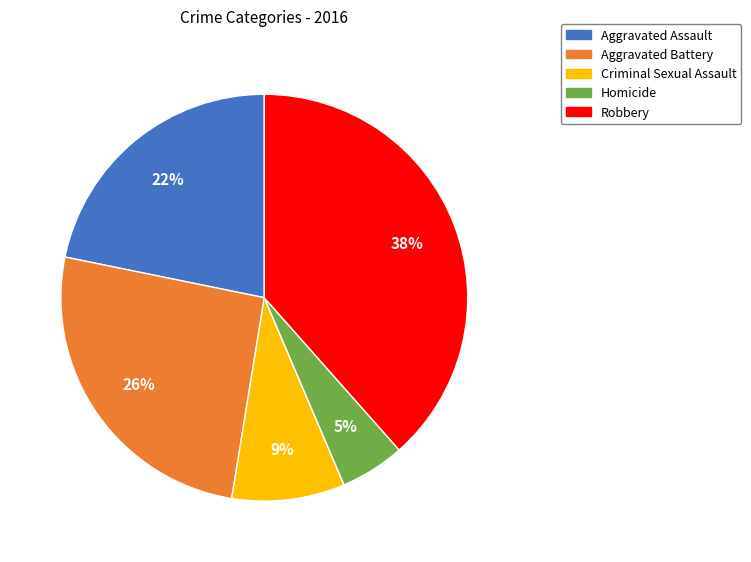

Is it true that Aggravated Battery is 26% of the pie?

True